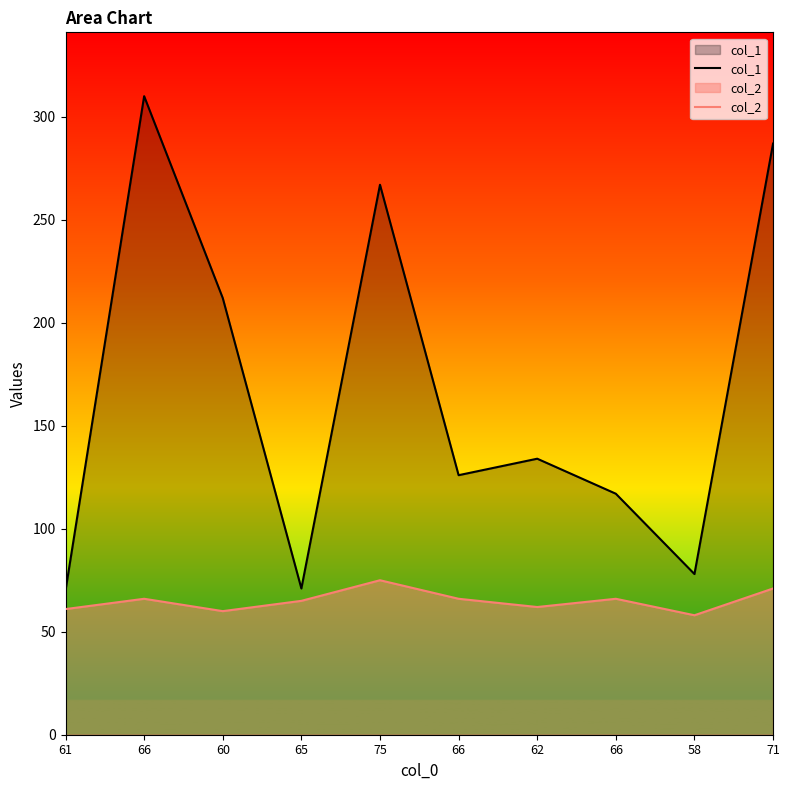

What is the spread (max minus min) of values at 75?

192